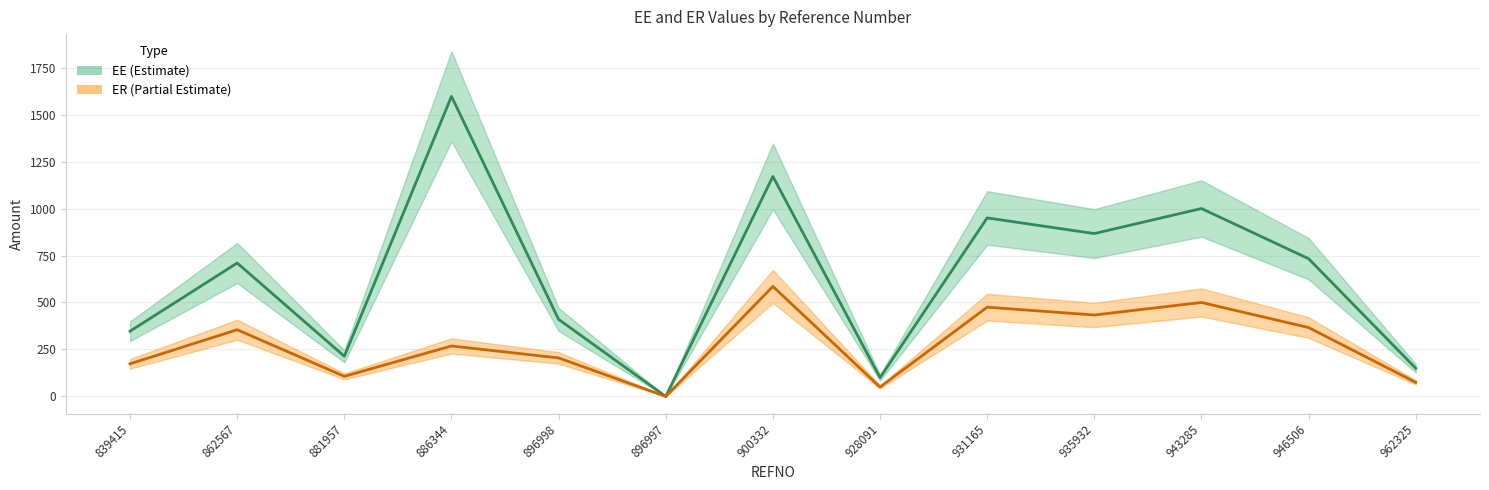

Where is the first local maximum for ER?

862567